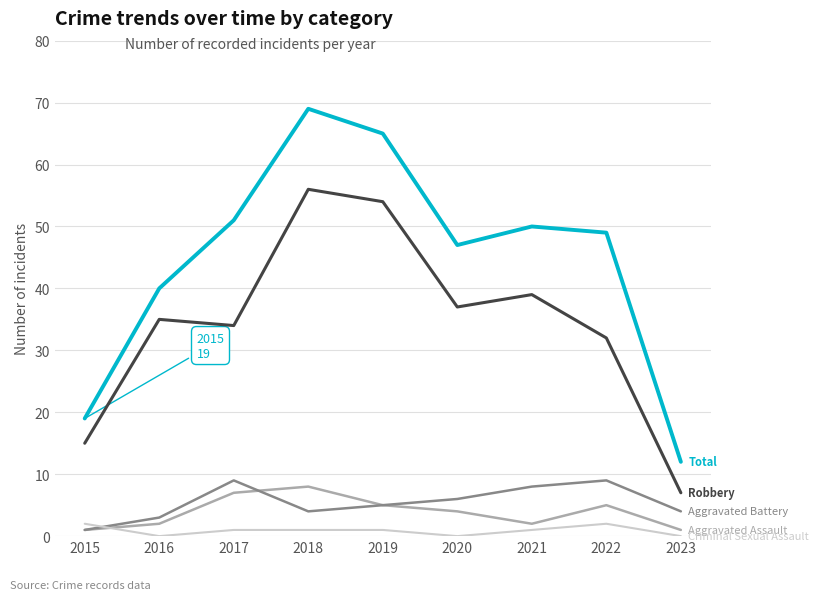

What is the spread (max minus min) of values at 2022?

47